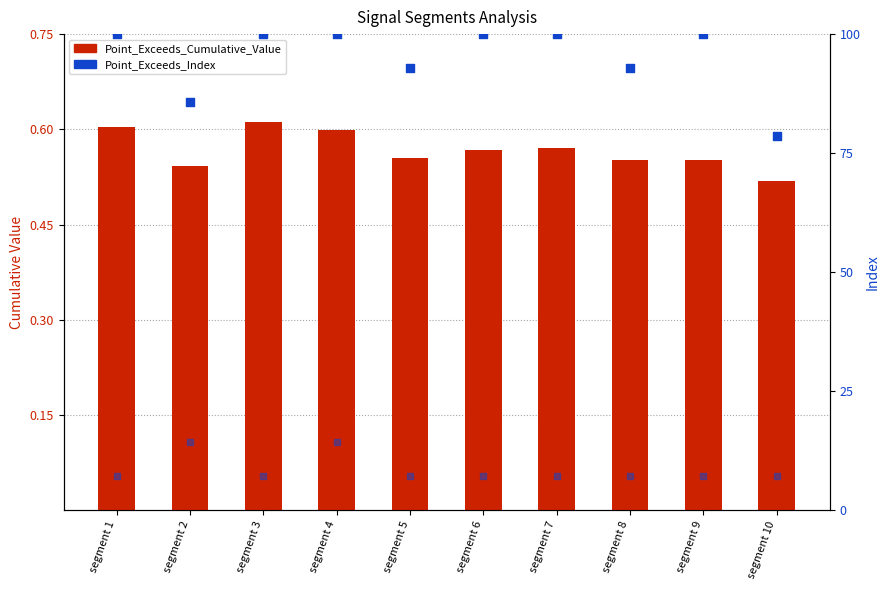

At which category is the sum across all series the highest?

segment 4